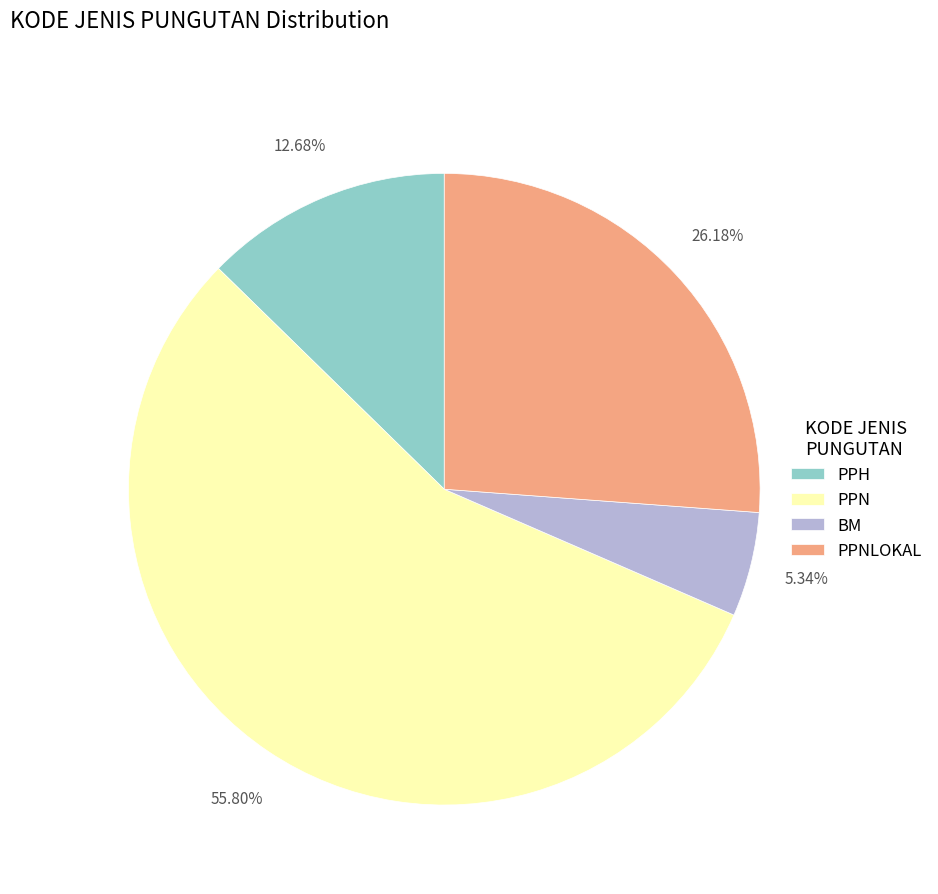

How many slices are in this pie chart?

4